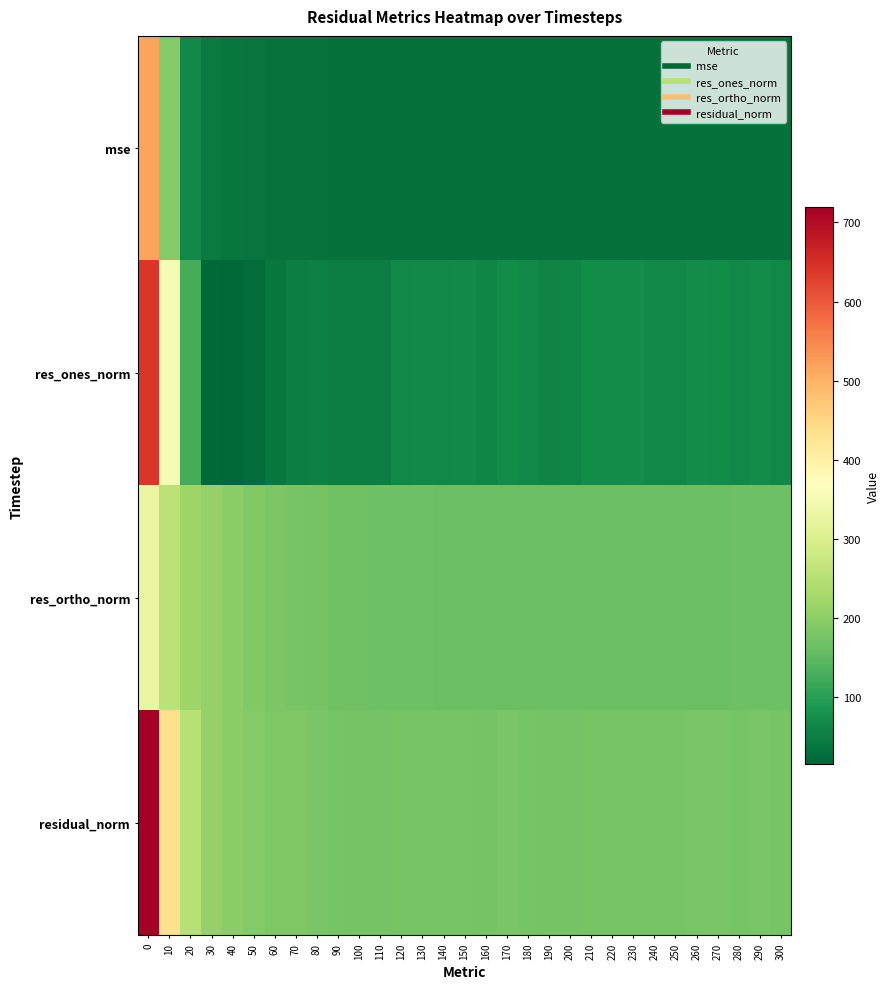

How many data points does each series have?

31